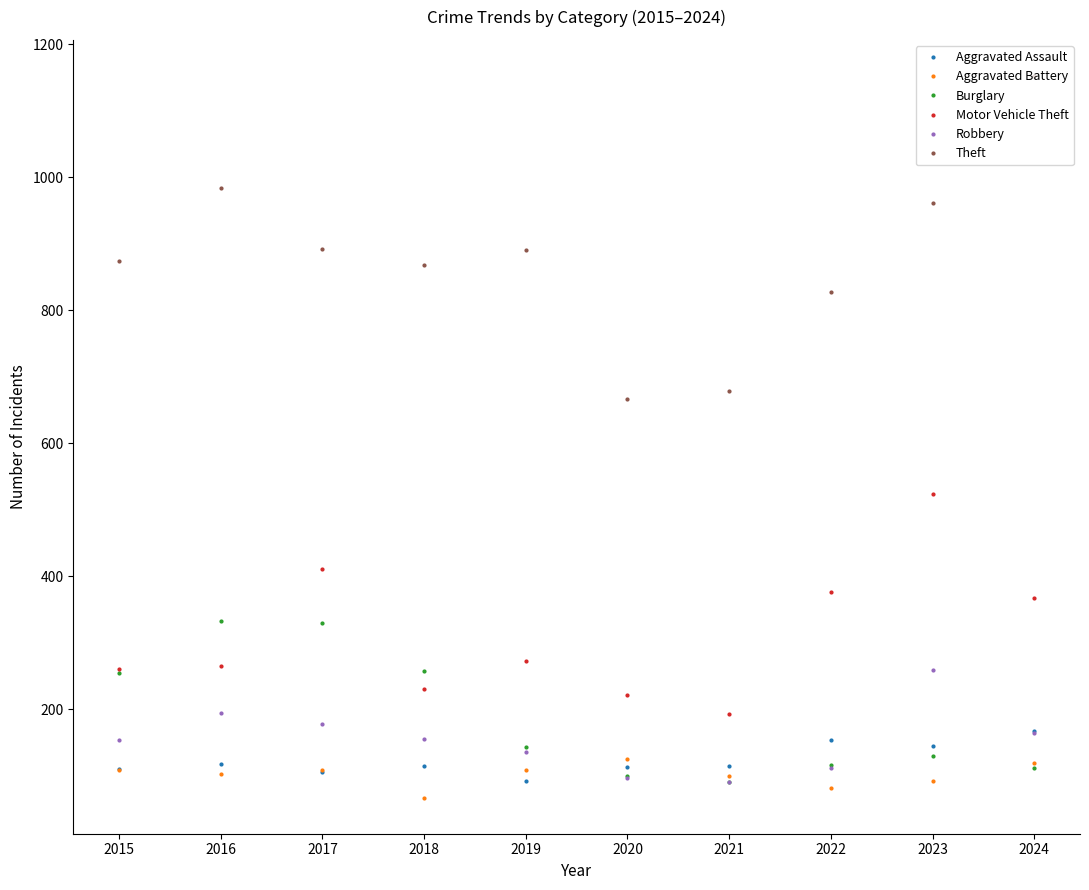

True or false: Burglary has more than 1 points higher than both neighbors.

True